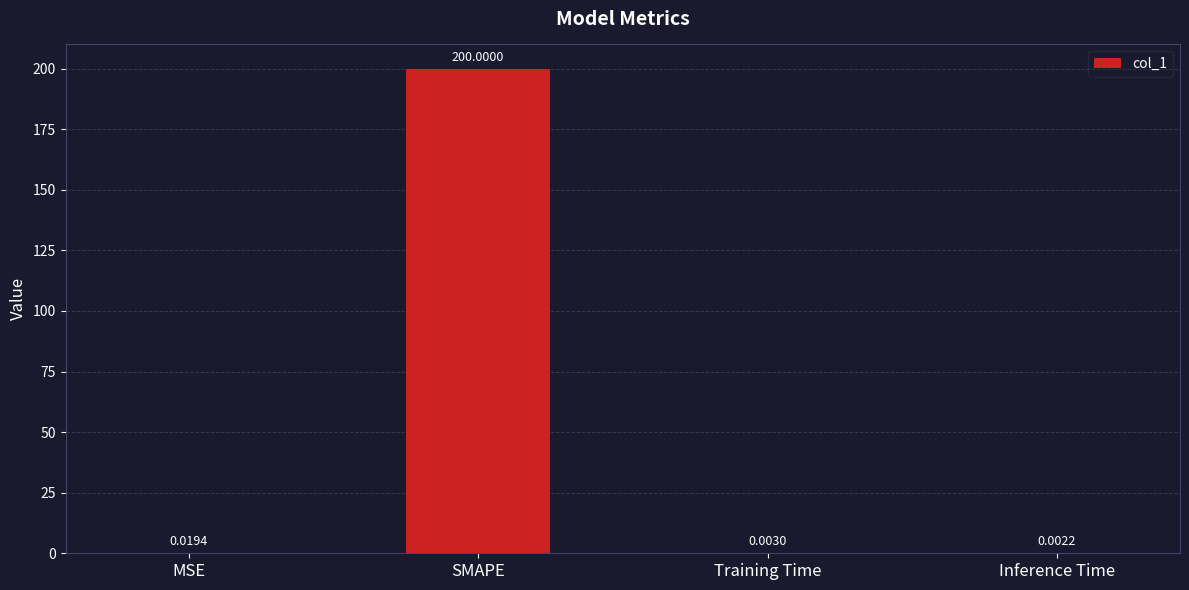

Between Inference Time and Training Time, which is larger?

Training Time